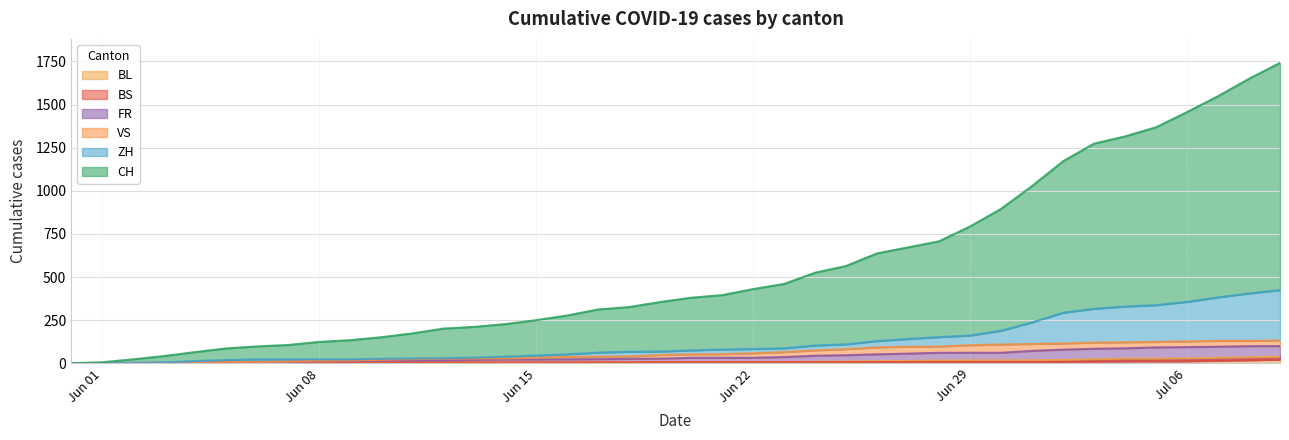

What is the highest value of the BL series?

38